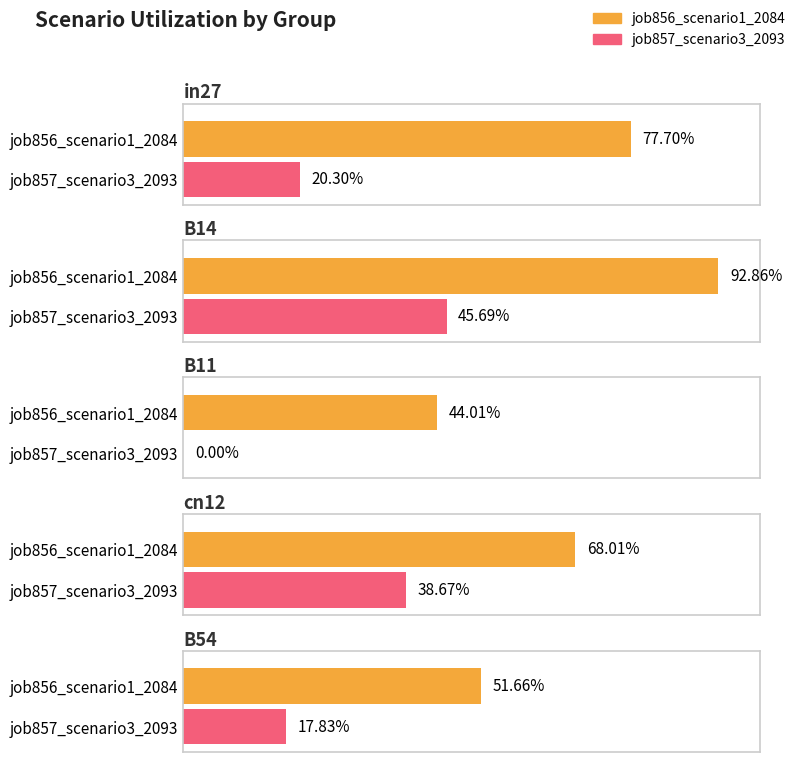

Does the chart contain any negative values?

No